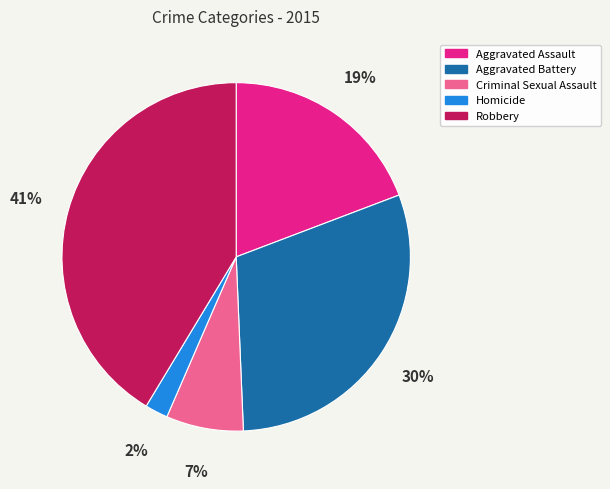

To the nearest percent, what is the difference between the largest and smallest slice percentages?

39%